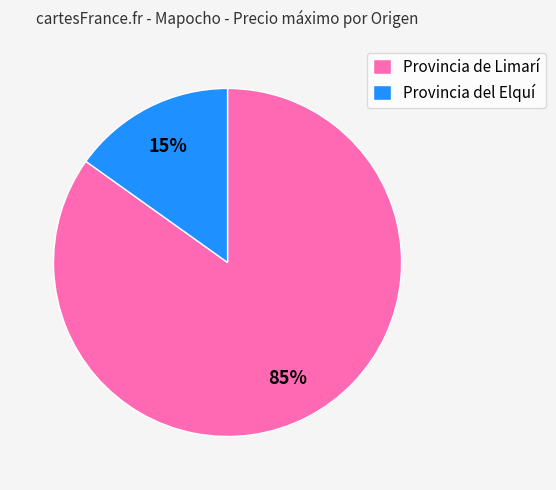

Does any single category account for the majority?

Yes